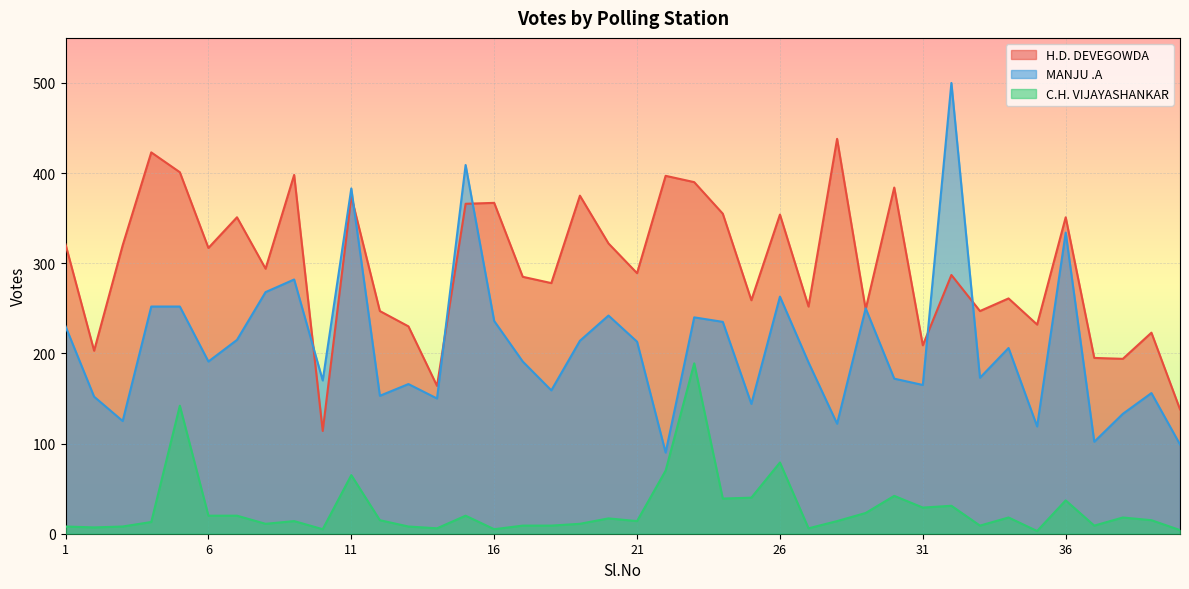

List the labels in order of MANJU .A value, smallest first.

22, 40, 37, 35, 28, 3, 38, 25, 14, 2, 12, 39, 18, 31, 13, 10, 30, 33, 27, 6, 17, 34, 21, 19, 7, 1, 24, 16, 23, 20, 29, 4, 5, 26, 8, 9, 36, 11, 15, 32